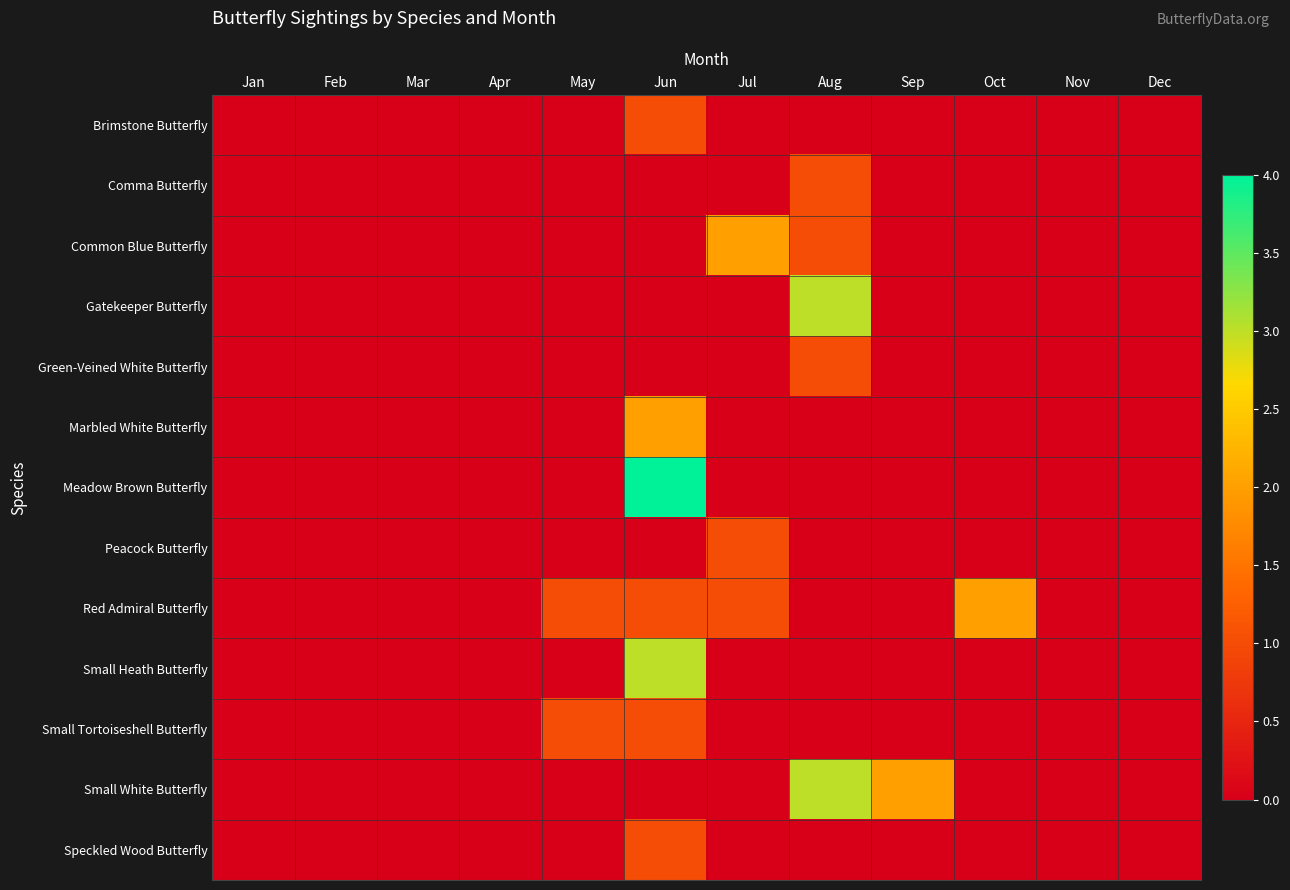

Reading left to right, list all the values displayed in this chart.

Brimstone Butterfly: Jan=0	Feb=0	Mar=0	Apr=0	May=0	Jun=1	Jul=0	Aug=0	Sep=0	Oct=0	Nov=0	Dec=0
Comma Butterfly: Jan=0	Feb=0	Mar=0	Apr=0	May=0	Jun=0	Jul=0	Aug=1	Sep=0	Oct=0	Nov=0	Dec=0
Common Blue Butterfly: Jan=0	Feb=0	Mar=0	Apr=0	May=0	Jun=0	Jul=2	Aug=1	Sep=0	Oct=0	Nov=0	Dec=0
Gatekeeper Butterfly: Jan=0	Feb=0	Mar=0	Apr=0	May=0	Jun=0	Jul=0	Aug=3	Sep=0	Oct=0	Nov=0	Dec=0
Green-Veined White Butterfly: Jan=0	Feb=0	Mar=0	Apr=0	May=0	Jun=0	Jul=0	Aug=1	Sep=0	Oct=0	Nov=0	Dec=0
Marbled White Butterfly: Jan=0	Feb=0	Mar=0	Apr=0	May=0	Jun=2	Jul=0	Aug=0	Sep=0	Oct=0	Nov=0	Dec=0
Meadow Brown Butterfly: Jan=0	Feb=0	Mar=0	Apr=0	May=0	Jun=4	Jul=0	Aug=0	Sep=0	Oct=0	Nov=0	Dec=0
Peacock Butterfly: Jan=0	Feb=0	Mar=0	Apr=0	May=0	Jun=0	Jul=1	Aug=0	Sep=0	Oct=0	Nov=0	Dec=0
Red Admiral Butterfly: Jan=0	Feb=0	Mar=0	Apr=0	May=1	Jun=1	Jul=1	Aug=0	Sep=0	Oct=2	Nov=0	Dec=0
Small Heath Butterfly: Jan=0	Feb=0	Mar=0	Apr=0	May=0	Jun=3	Jul=0	Aug=0	Sep=0	Oct=0	Nov=0	Dec=0
Small Tortoiseshell Butterfly: Jan=0	Feb=0	Mar=0	Apr=0	May=1	Jun=1	Jul=0	Aug=0	Sep=0	Oct=0	Nov=0	Dec=0
Small White Butterfly: Jan=0	Feb=0	Mar=0	Apr=0	May=0	Jun=0	Jul=0	Aug=3	Sep=2	Oct=0	Nov=0	Dec=0
Speckled Wood Butterfly: Jan=0	Feb=0	Mar=0	Apr=0	May=0	Jun=1	Jul=0	Aug=0	Sep=0	Oct=0	Nov=0	Dec=0